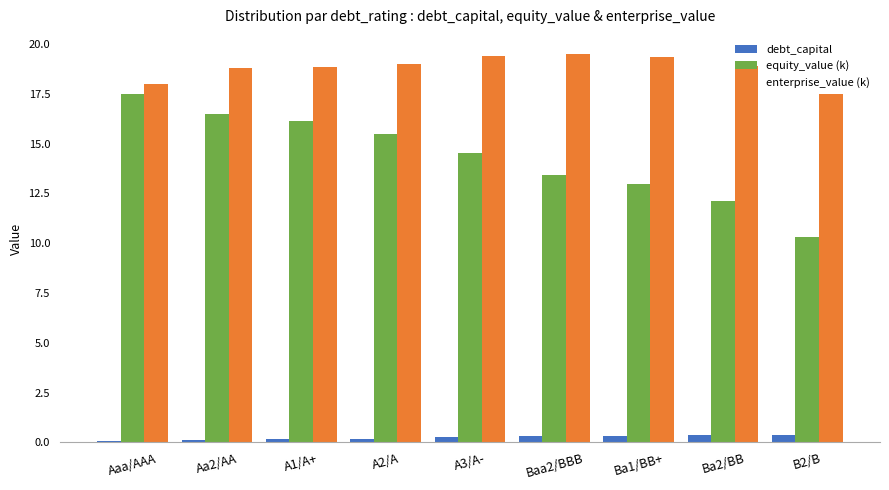

Which series has the largest total across all categories?

enterprise_value (k)